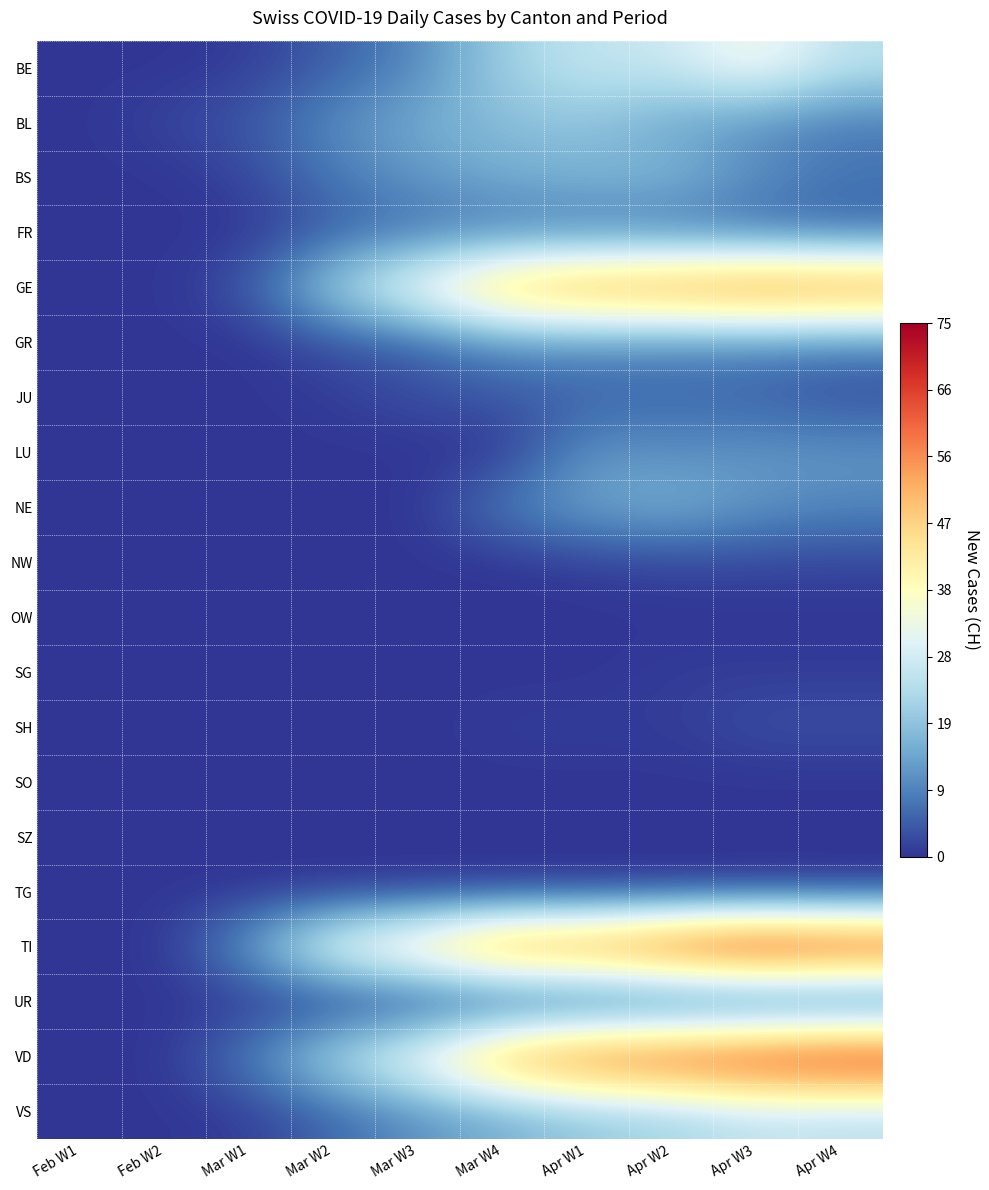

Between Mar W3 and Mar W4, which is larger?

Mar W4